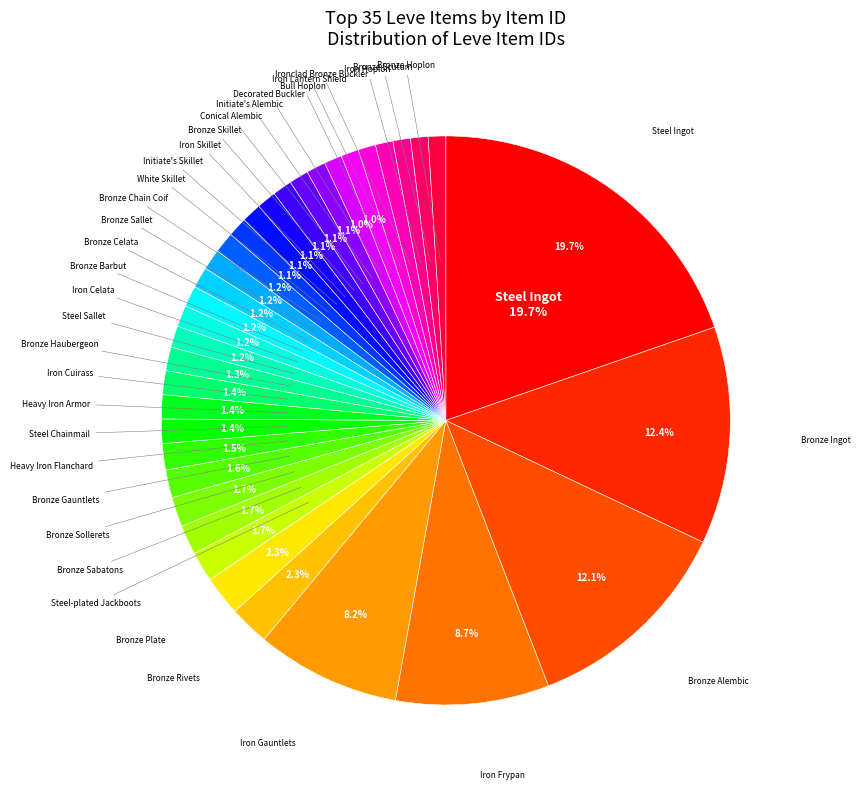

How many slices are in this pie chart?

35